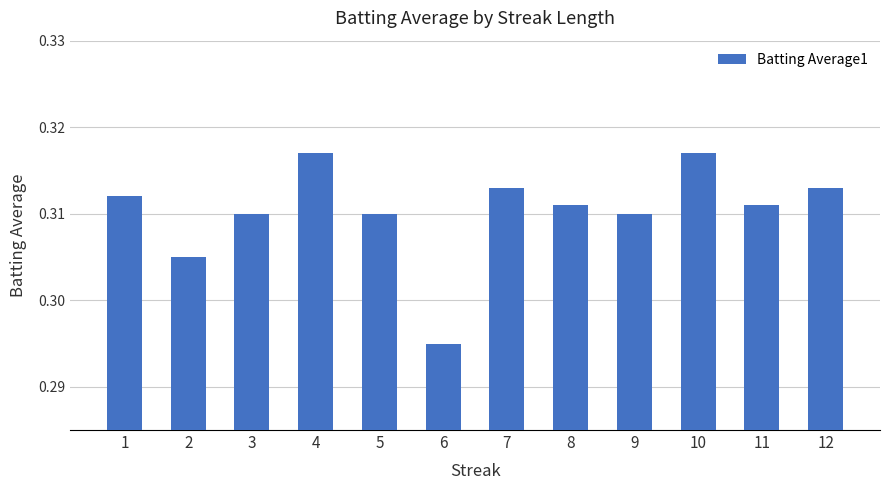

Which label corresponds to the smallest value in the chart?

6